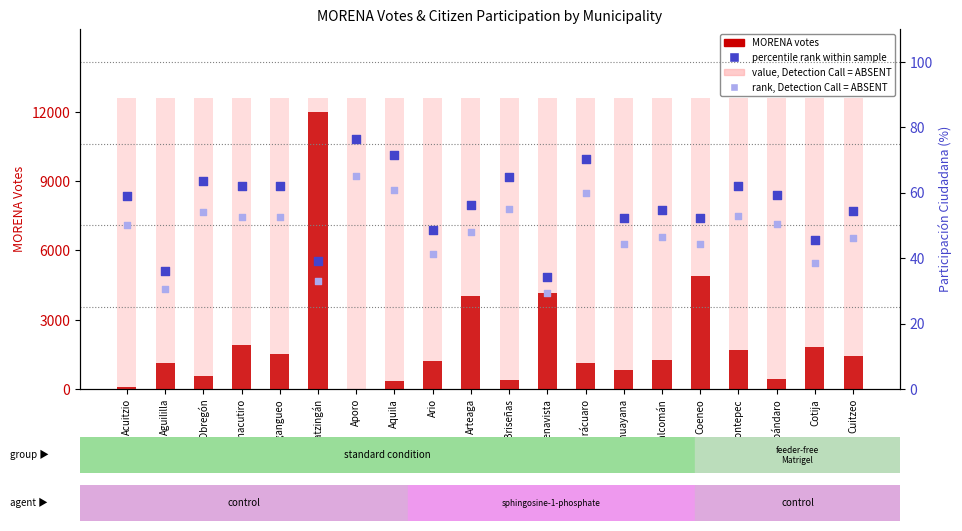

Is the value of MORENA votes at Coalcomán greater than the value of Participación Ciudadana (%) at Carácuaro?

Yes